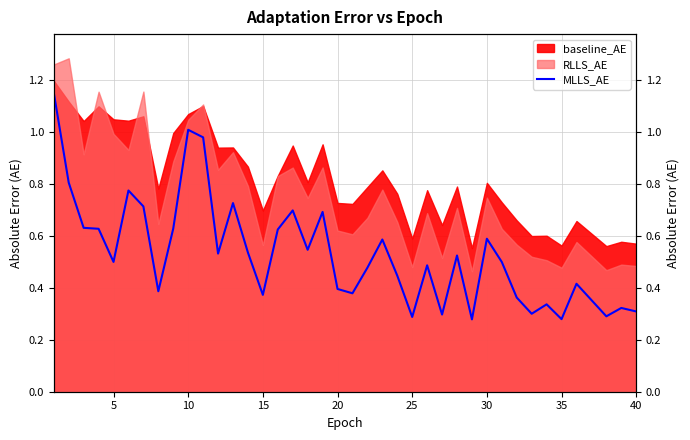

How many lines are shown in the chart?

1